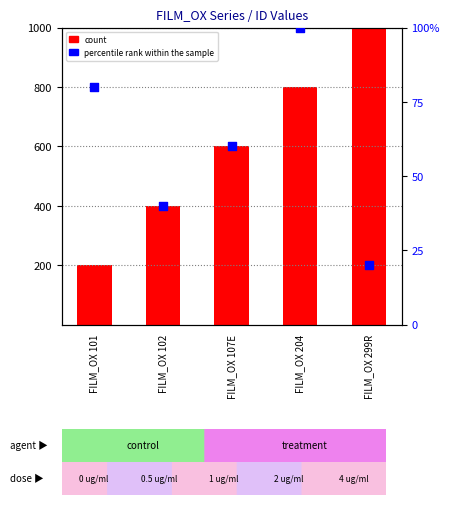

Is the value of count at FILM_OX 204 greater than the value of percentile rank within the sample at FILM_OX 107E?

Yes